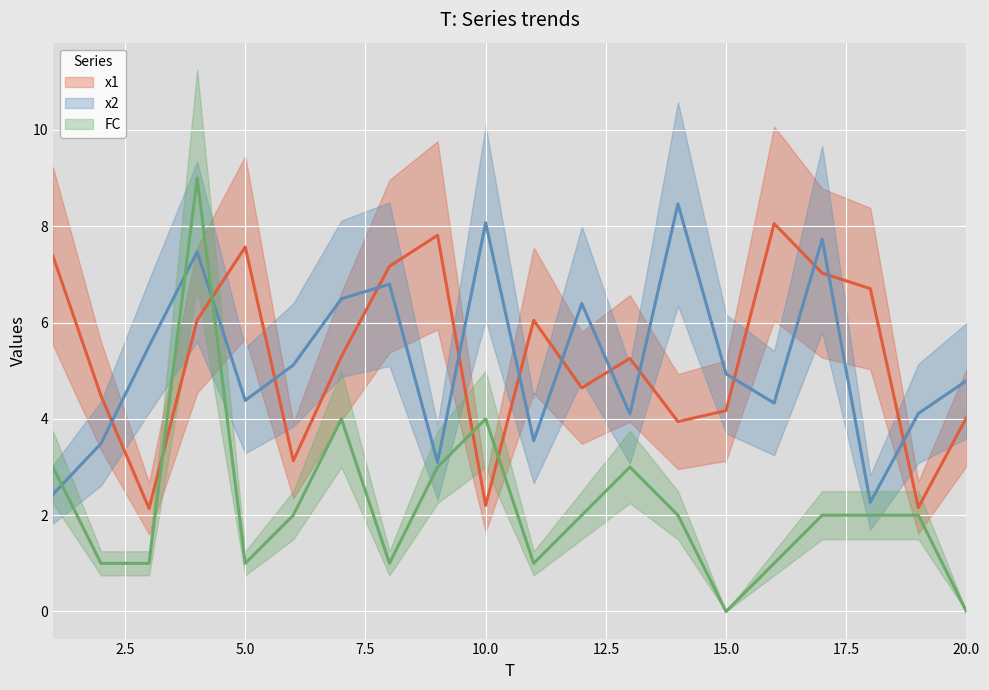

Reading left to right, extract all data points from this chart.

x1: 7.4	4.5	2.1	6.1	7.6	3.1	5.3	7.2	7.8	2.2	6.0	4.6	5.3	3.9	4.2	8.1	7.0	6.7	2.2	4.0
x2: 2.4	3.5	5.5	7.5	4.4	5.1	6.5	6.8	3.1	8.1	3.5	6.4	4.1	8.5	4.9	4.3	7.7	2.3	4.1	4.8
FC: 3.0	1.0	1.0	9.0	1.0	2.0	4.0	1.0	3.0	4.0	1.0	2.0	3.0	2.0	0.0	1.0	2.0	2.0	2.0	0.0